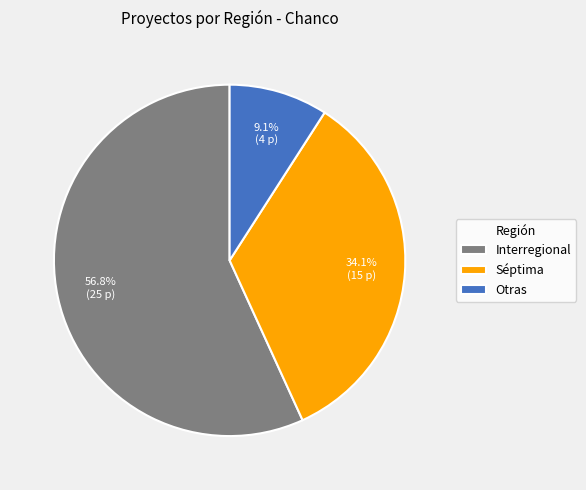

Which slice is the largest?

Interregional